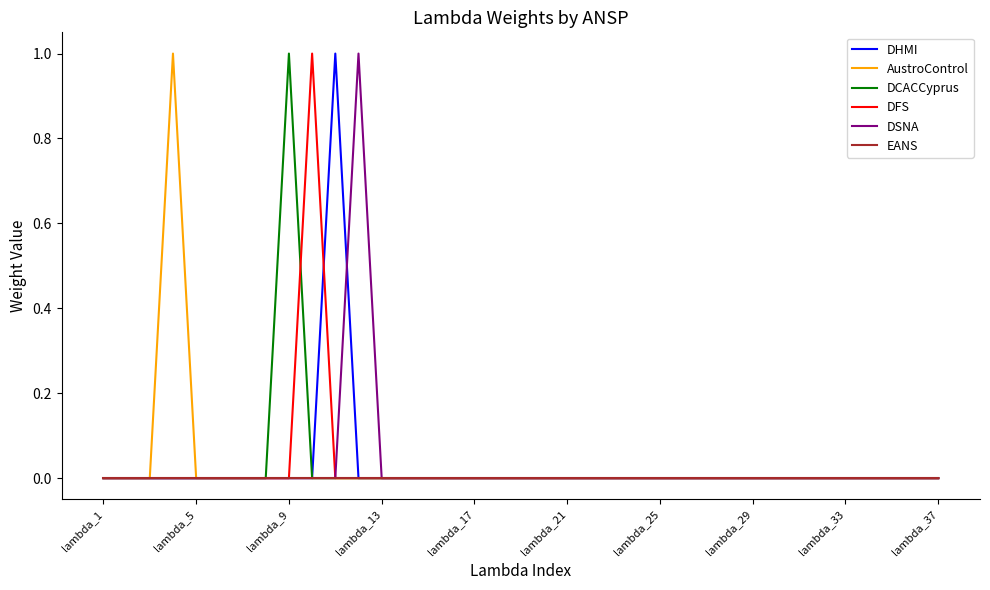

Which label corresponds to the smallest value in the chart?

lambda_1